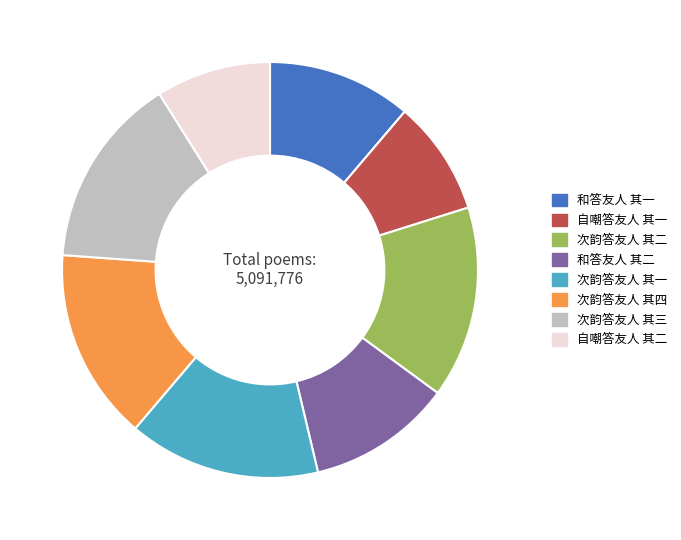

True or false: 自嘲答友人 其二 accounts for 21% of the total.

False